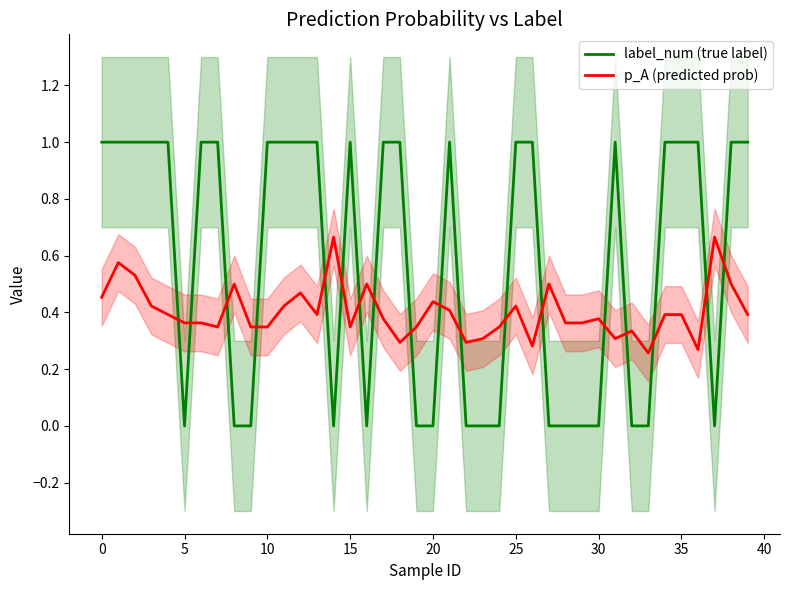

What is the maximum value for label_num (true label)?

1.0